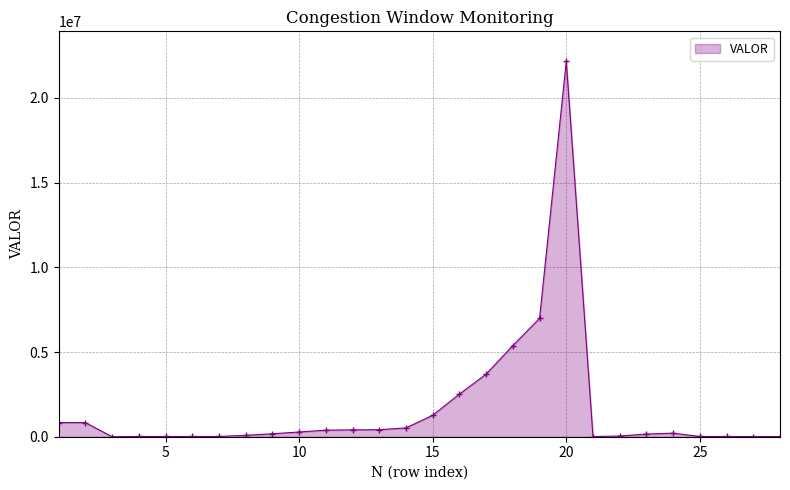

How many categories are shown in the chart?

28